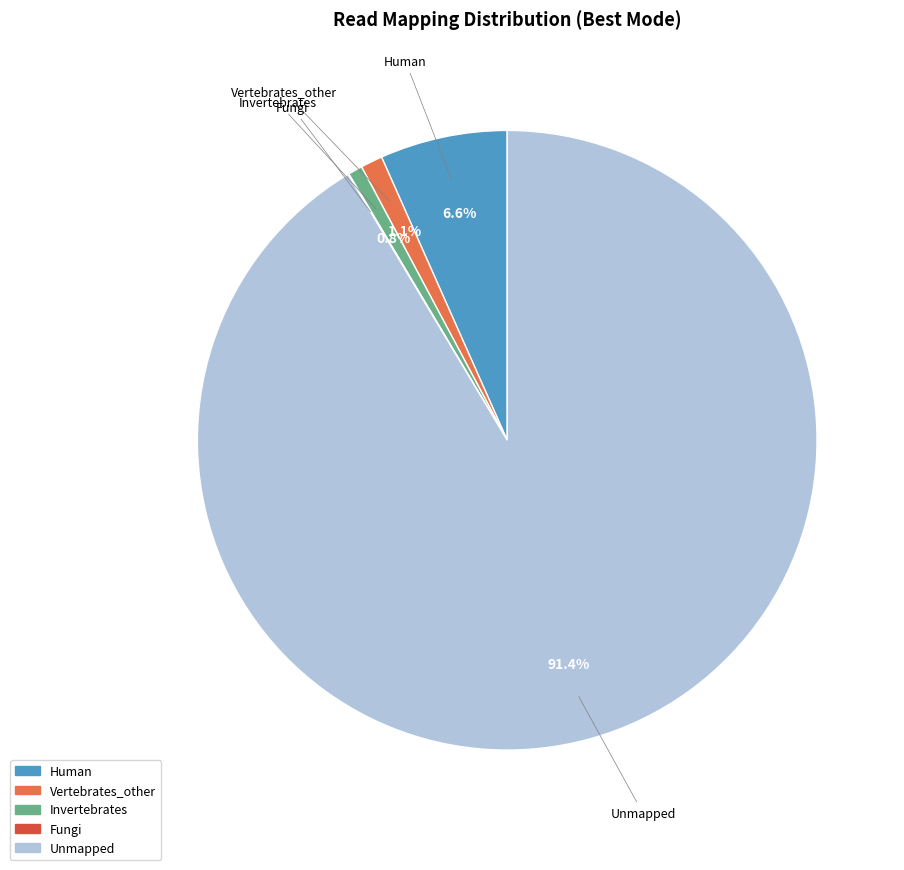

True or false: Invertebrates accounts for 1% of the total.

True